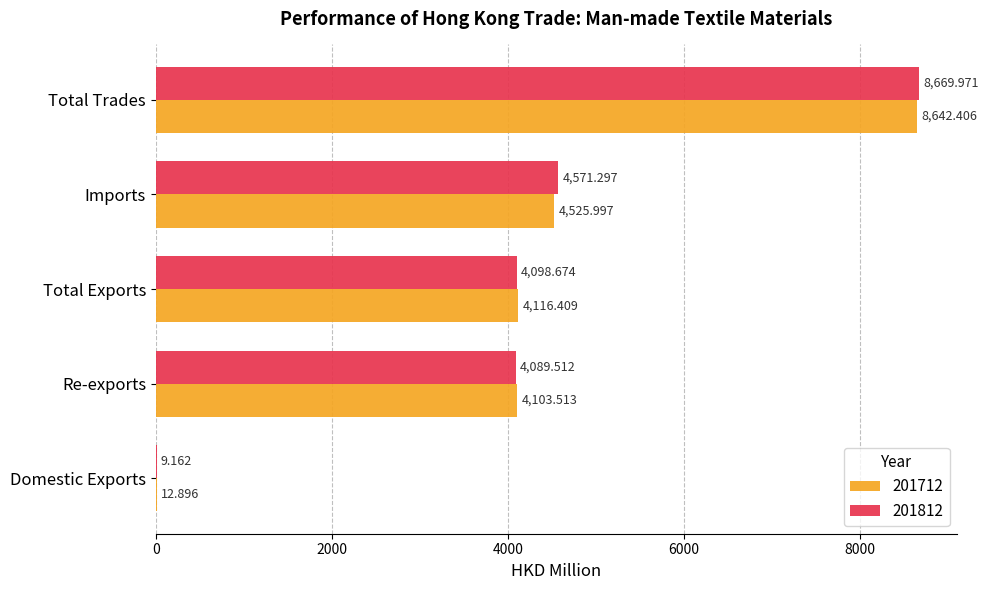

True or false: 201812 has a value of 1661.0 at Re-exports.

False